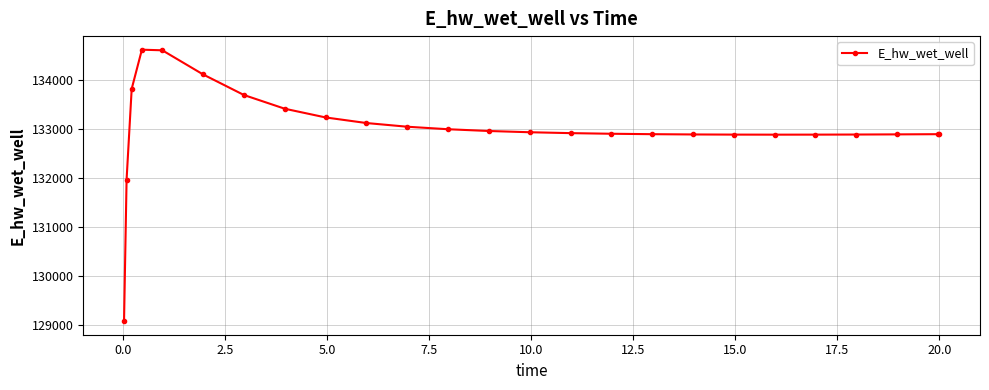

What is the average value?

133021.6